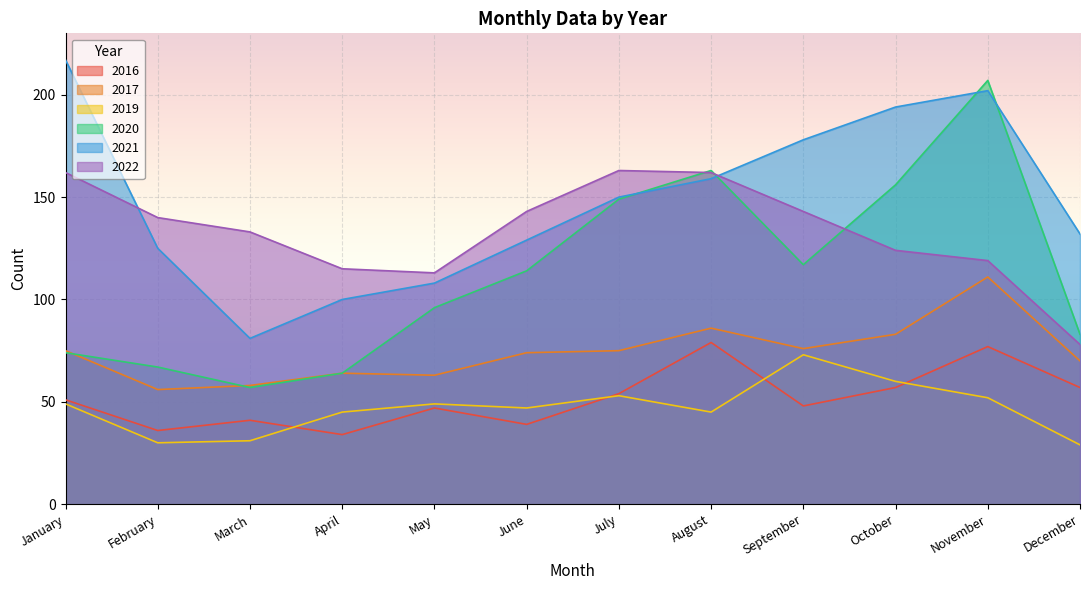

True or false: 2017 has a value of 40 at May.

False